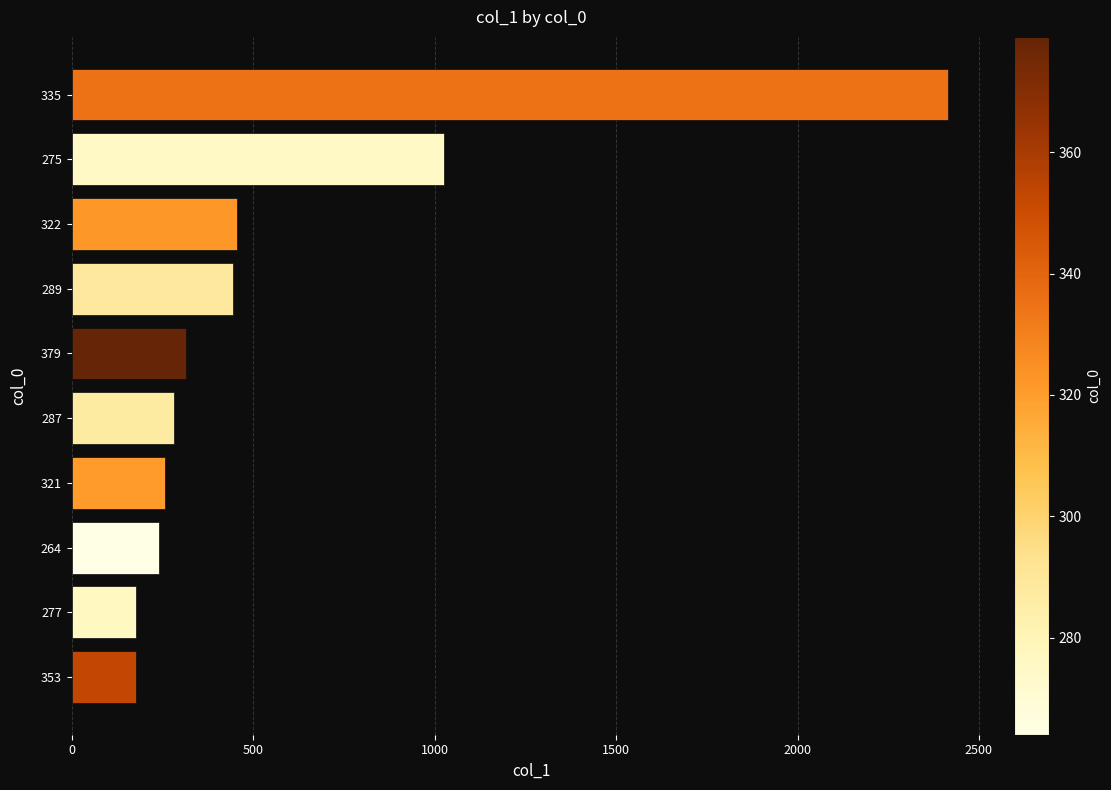

At which label is the value closest to 1295?

275